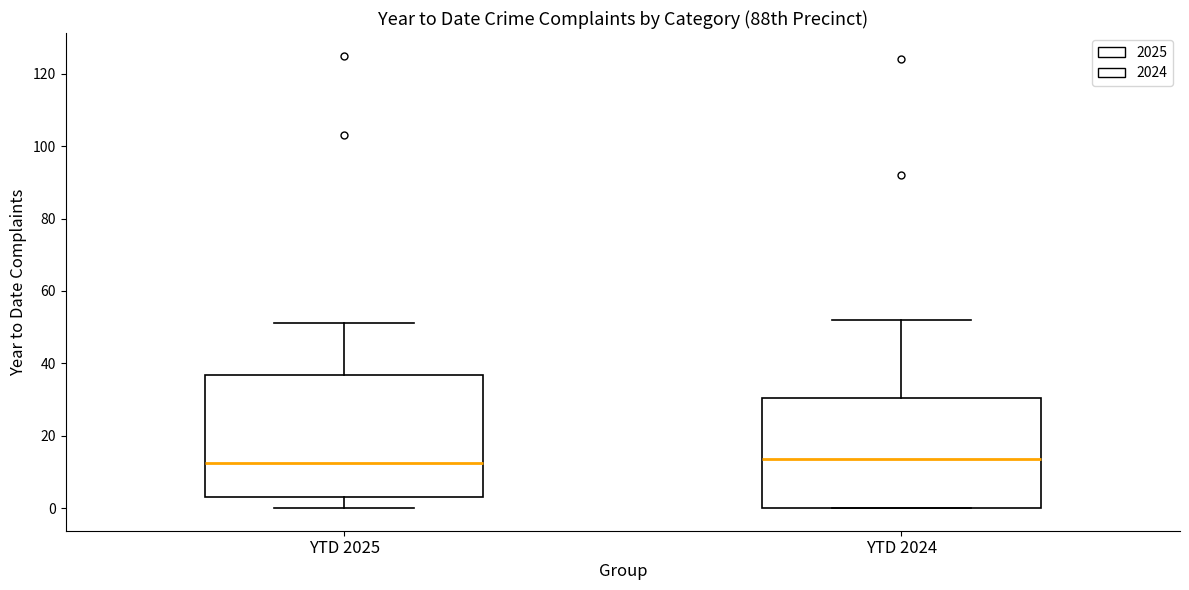

Reading left to right, transcribe this box plot: for each box, give where its median line is, the range the box spans, and where its two whiskers end, as read against the y-axis. The values are not printed on the chart, so give them approximately, as read against the axis.

YTD 2025: median 12, box 4 to 36, whiskers 0 to 52
YTD 2024: median 14, box 0 to 30, whiskers 0 to 52